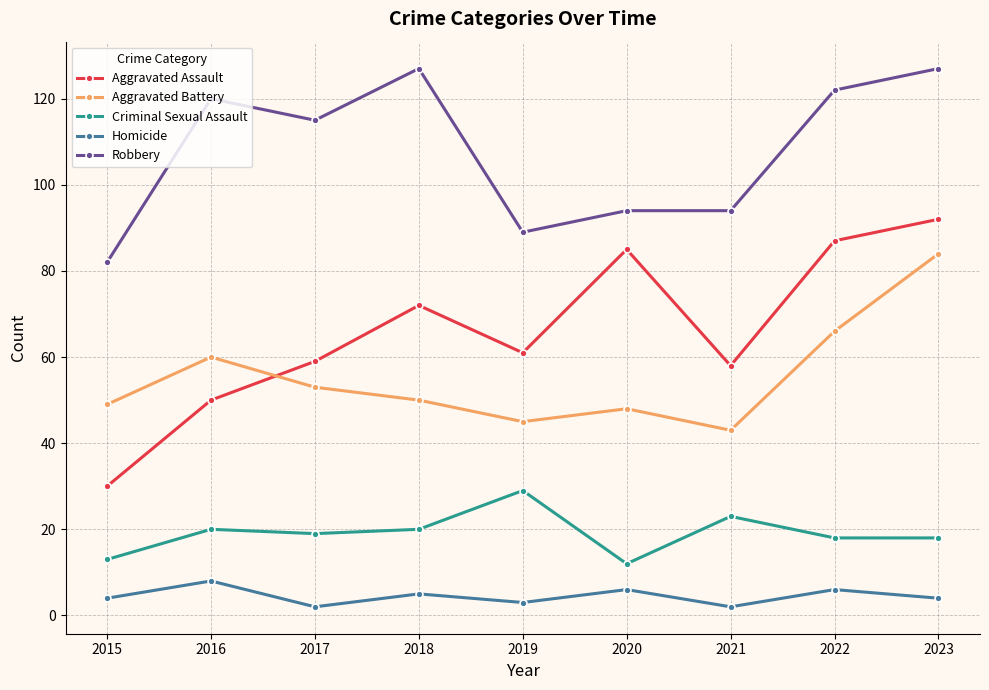

What is the value of the Aggravated Assault point at the 5th from the left?

61